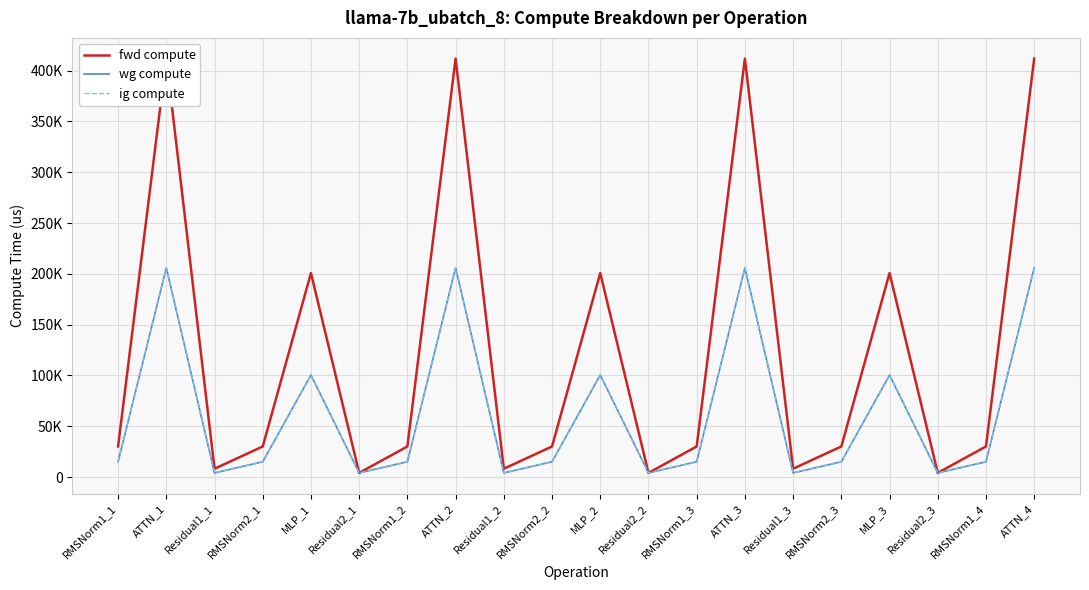

Reading left to right, what are all the values shown in this chart?

fwd compute: RMSNorm1_1=30115.6	ATTN_1=411845.8	Residual1_1=8203.1	RMSNorm2_1=30115.6	MLP_1=200778.3	Residual2_1=4101.5	RMSNorm1_2=30115.6	ATTN_2=411845.8	Residual1_2=8203.1	RMSNorm2_2=30115.6	MLP_2=200778.3	Residual2_2=4101.5	RMSNorm1_3=30115.6	ATTN_3=411845.8	Residual1_3=8203.1	RMSNorm2_3=30115.6	MLP_3=200778.3	Residual2_3=4101.5	RMSNorm1_4=30115.6	ATTN_4=411845.8
wg compute: RMSNorm1_1=15057.8	ATTN_1=205922.9	Residual1_1=4101.5	RMSNorm2_1=15057.8	MLP_1=100389.2	Residual2_1=4101.5	RMSNorm1_2=15057.8	ATTN_2=205922.9	Residual1_2=4101.5	RMSNorm2_2=15057.8	MLP_2=100389.2	Residual2_2=4101.5	RMSNorm1_3=15057.8	ATTN_3=205922.9	Residual1_3=4101.5	RMSNorm2_3=15057.8	MLP_3=100389.2	Residual2_3=4101.5	RMSNorm1_4=15057.8	ATTN_4=205922.9
ig compute: RMSNorm1_1=15057.8	ATTN_1=205922.9	Residual1_1=4101.5	RMSNorm2_1=15057.8	MLP_1=100389.2	Residual2_1=4101.5	RMSNorm1_2=15057.8	ATTN_2=205922.9	Residual1_2=4101.5	RMSNorm2_2=15057.8	MLP_2=100389.2	Residual2_2=4101.5	RMSNorm1_3=15057.8	ATTN_3=205922.9	Residual1_3=4101.5	RMSNorm2_3=15057.8	MLP_3=100389.2	Residual2_3=4101.5	RMSNorm1_4=15057.8	ATTN_4=205922.9